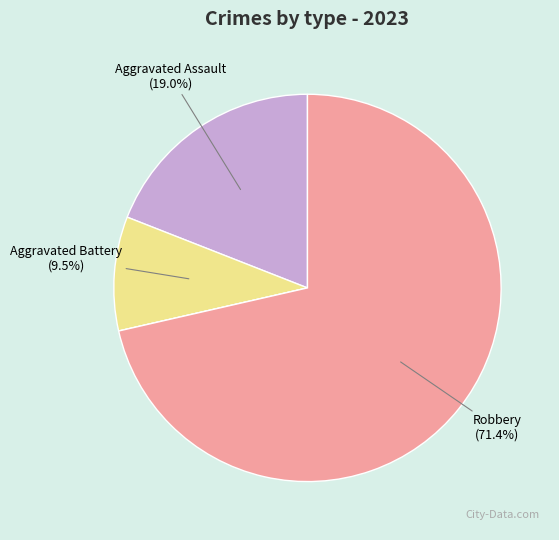

Is there a majority slice in this chart?

Yes